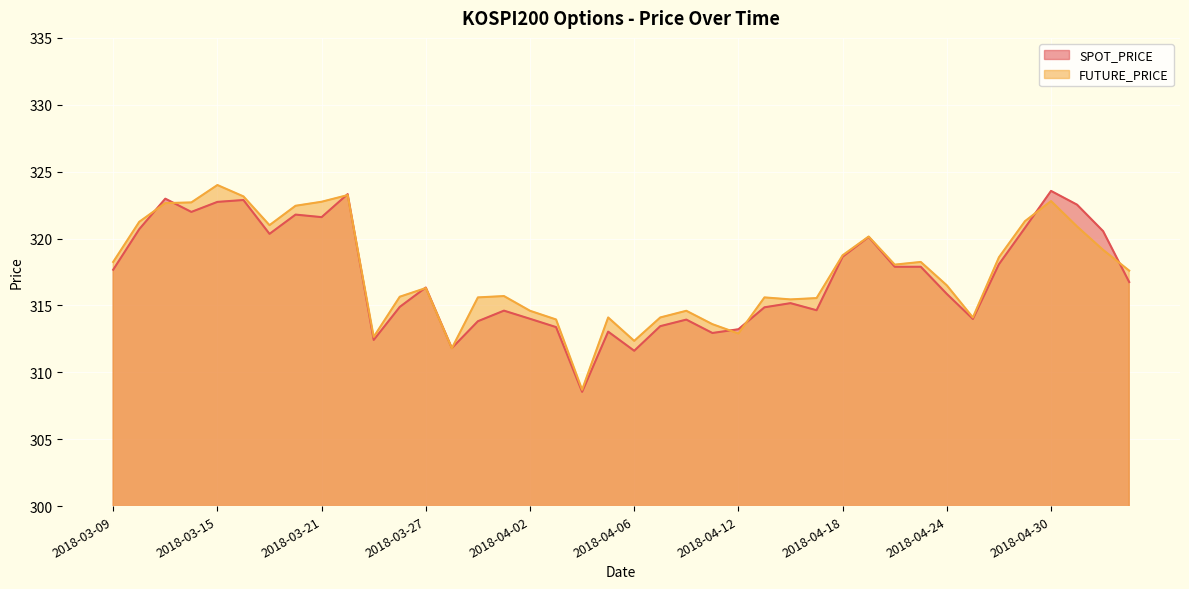

How many data points in SPOT_PRICE are less than 316?

19